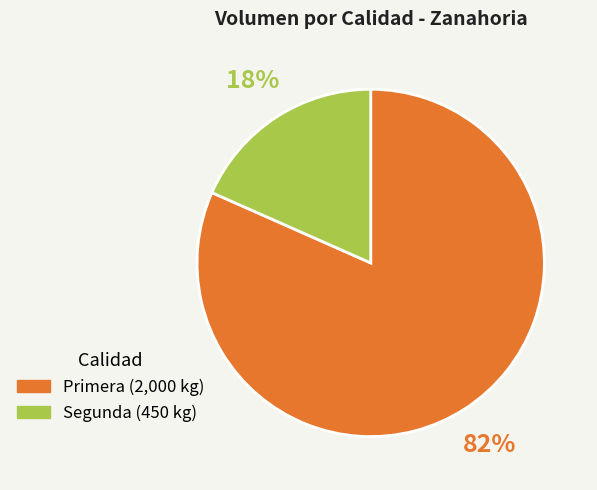

To the nearest percent, what percentage of the pie is Segunda?

18%